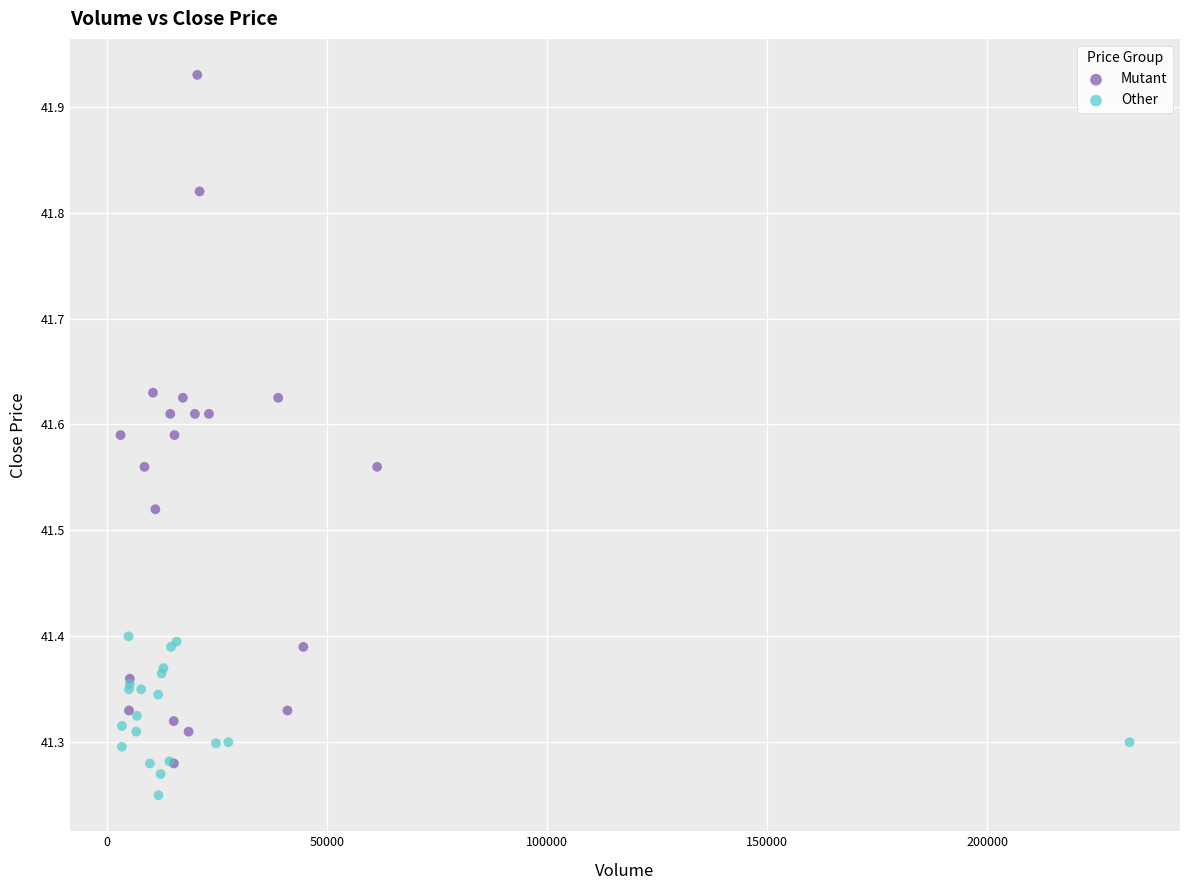

Which series contains the lowest Y value?

Other